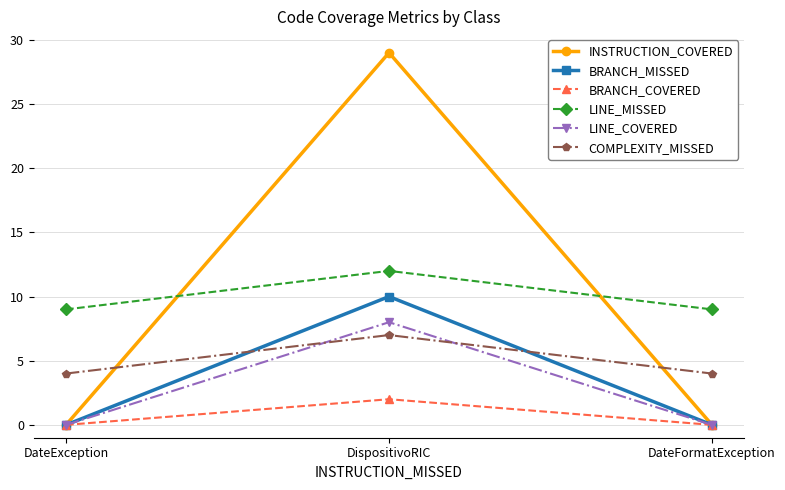

What is the highest value of the INSTRUCTION_COVERED series?

29